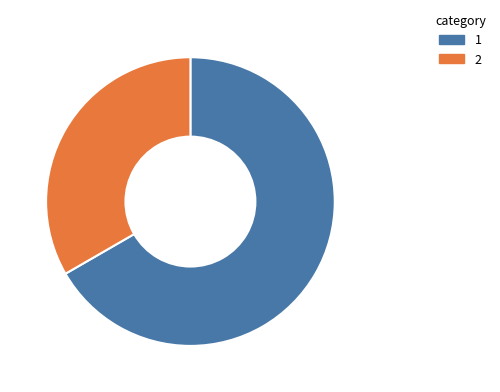

Is there any slice that represents more than half of the pie?

Yes